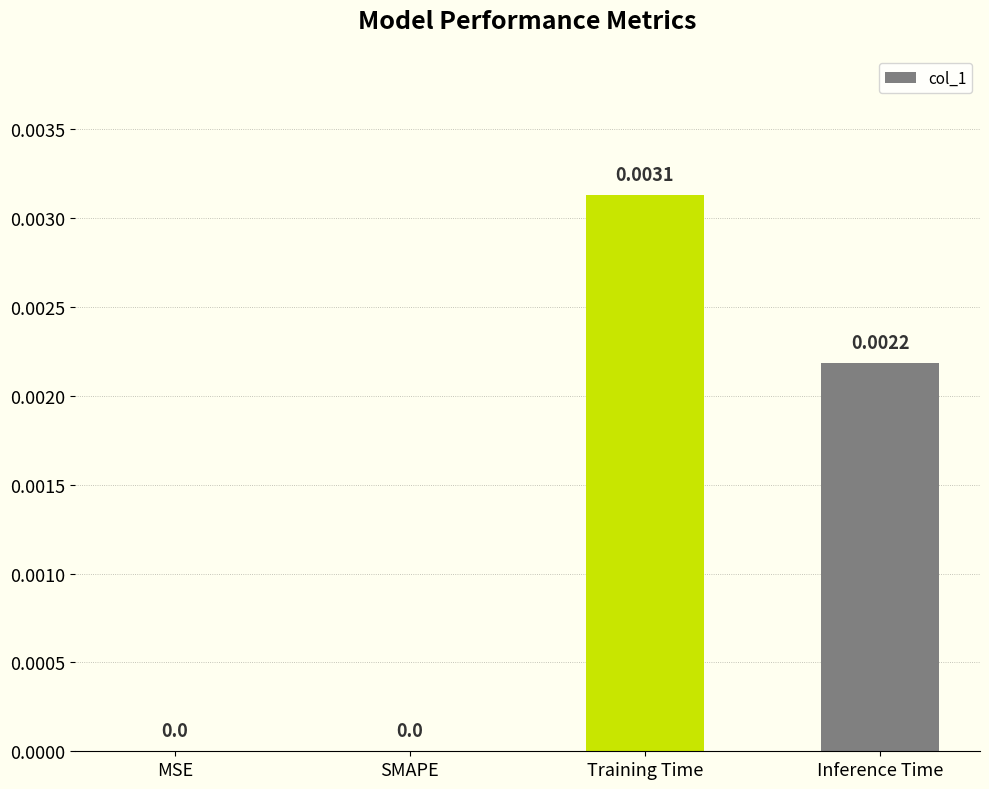

Which category has the highest value across all series?

Training Time